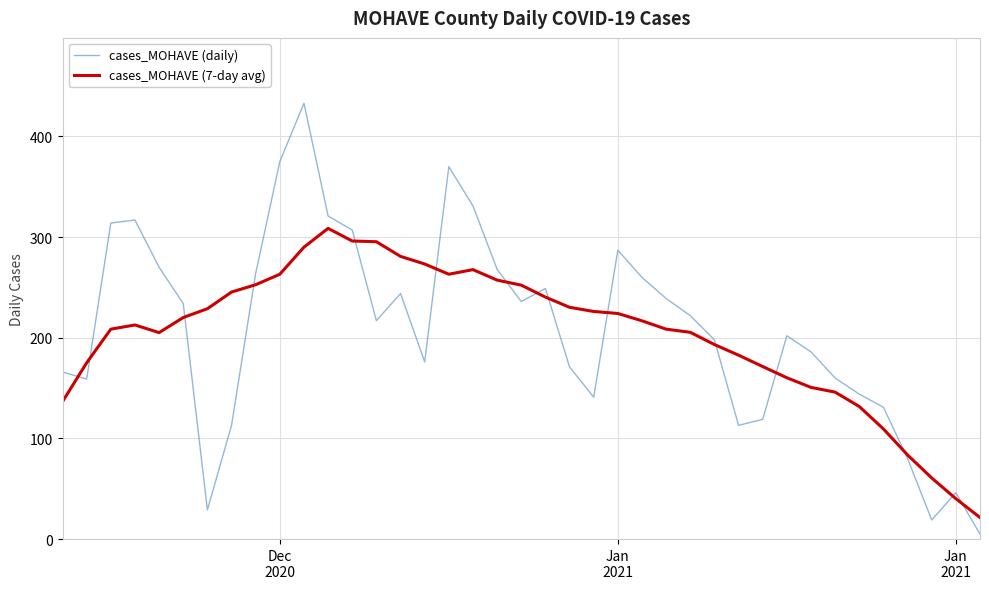

Rank the series by their maximum value, from lowest to highest.

cases_MOHAVE (7-day avg), cases_MOHAVE (daily)